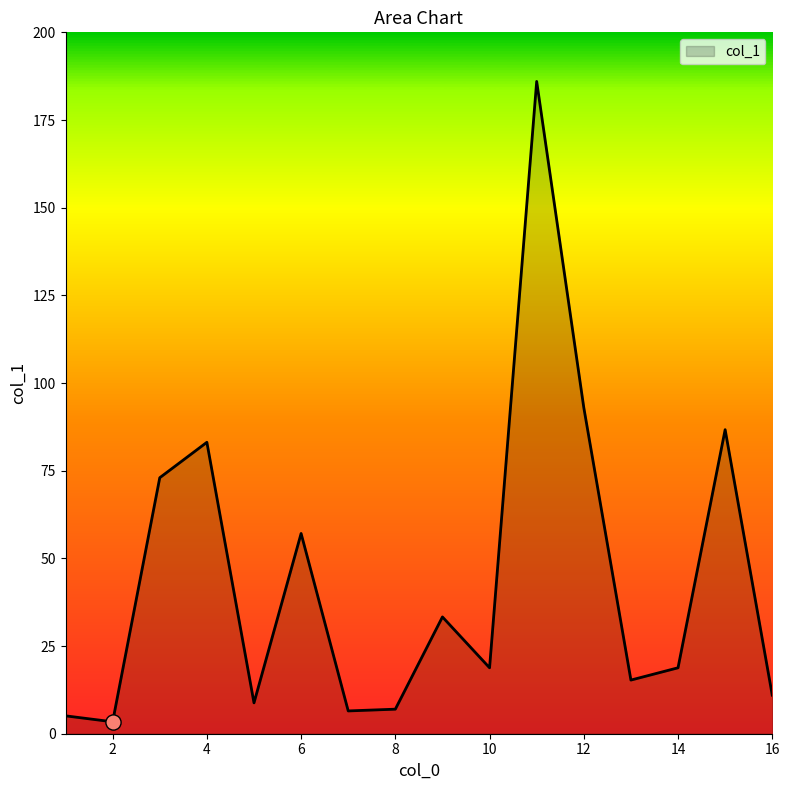

What is the difference between the maximum and minimum values?

182.6